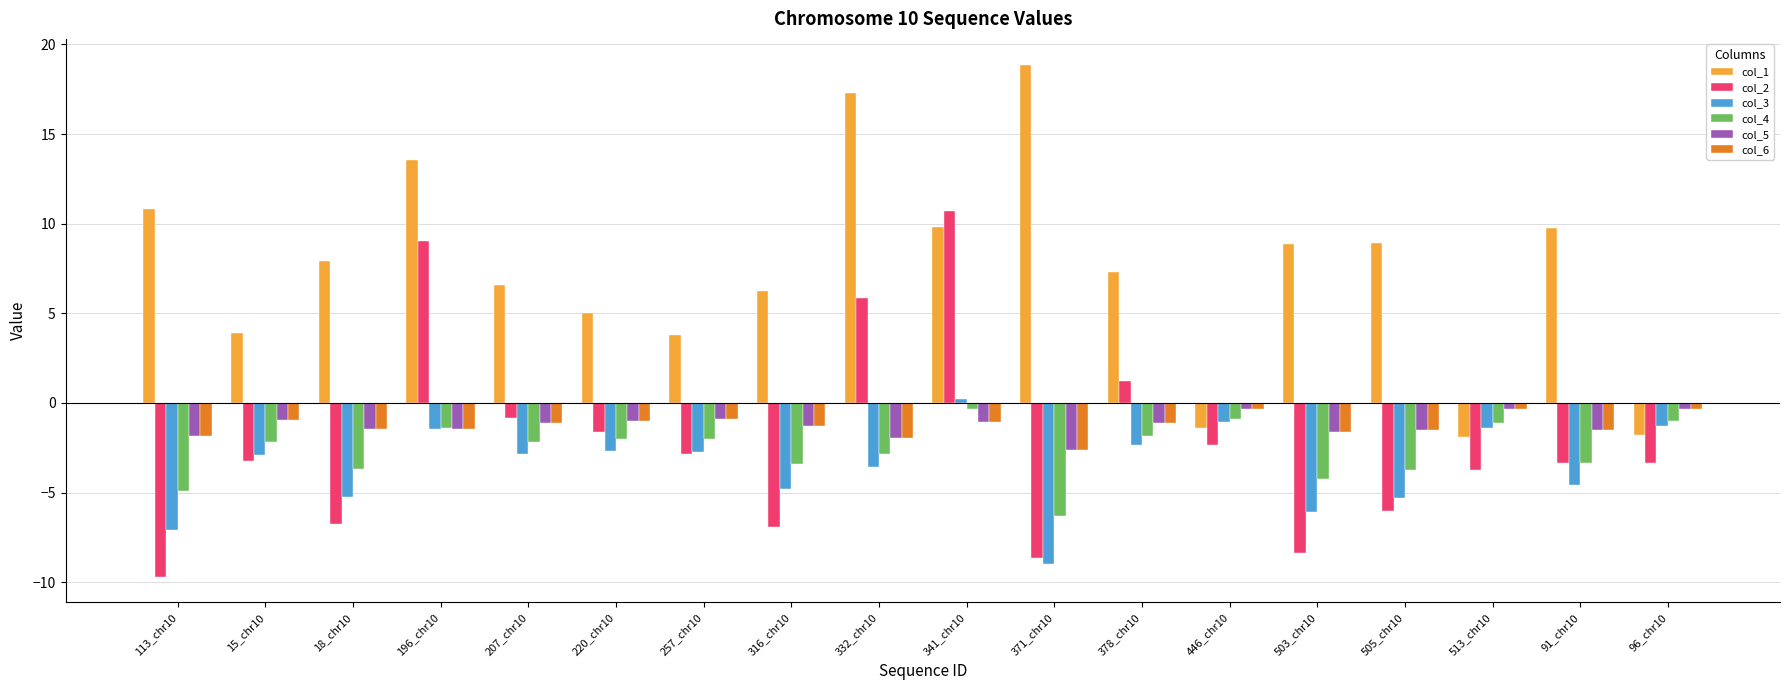

Is the value of col_2 at 503_chr10 greater than the value of col_5 at 220_chr10?

No